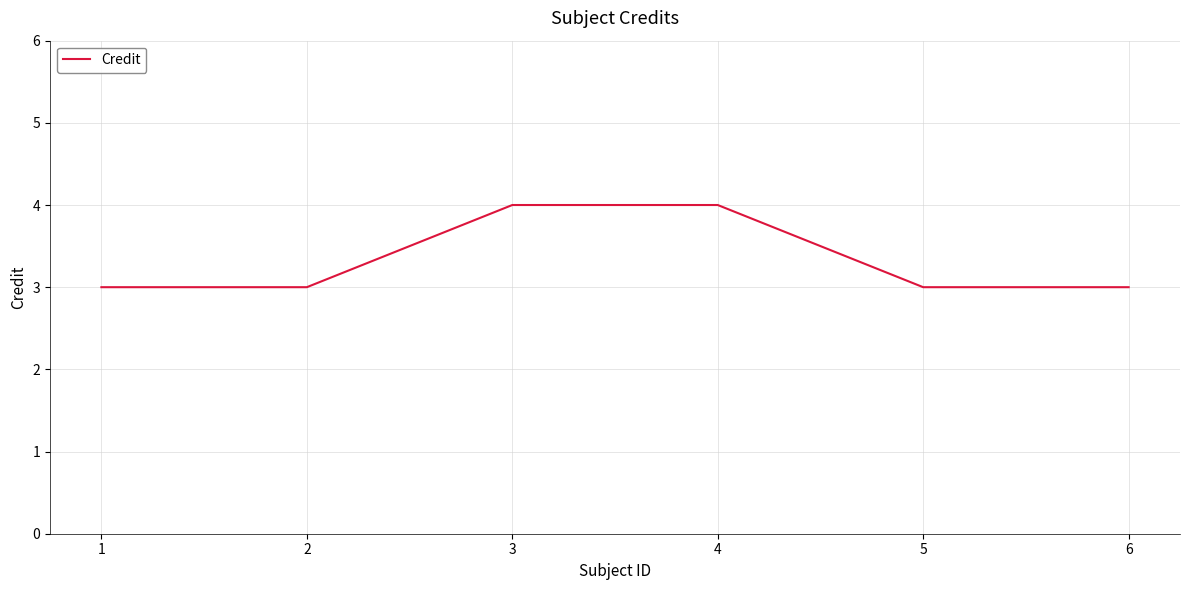

What is the approximate value at 6?

3